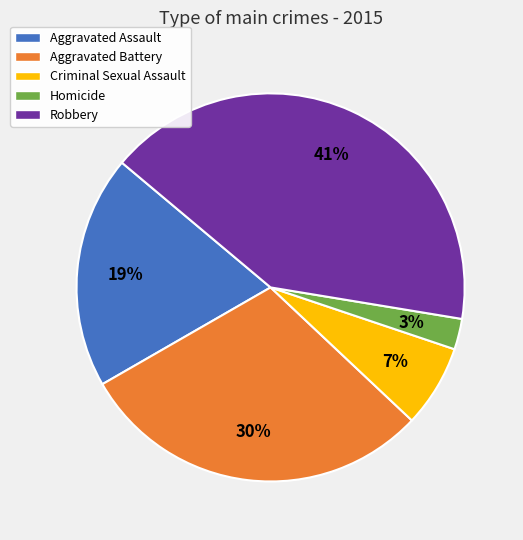

The Robbery slice represents 36% of the pie. True or false?

False